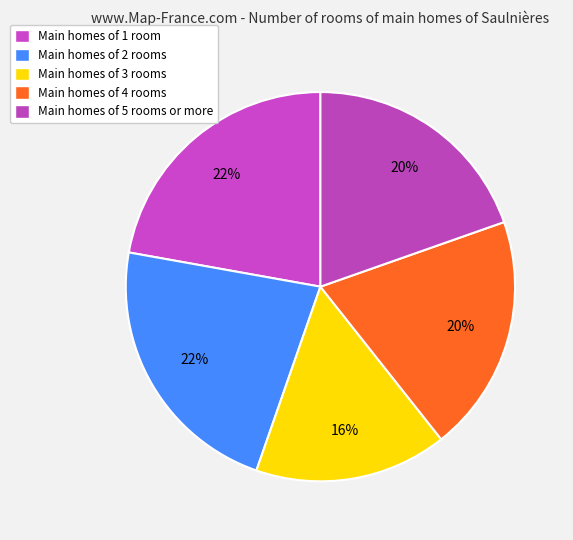

How many segments does this pie chart have?

5